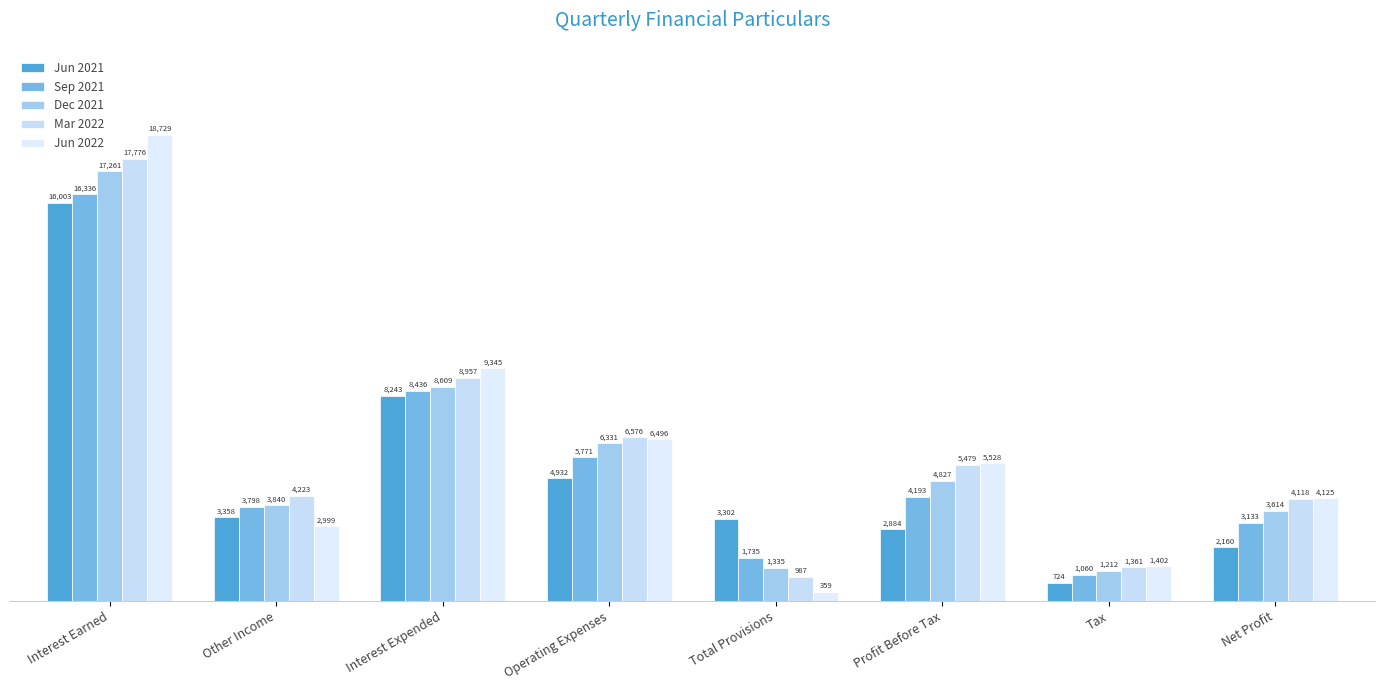

What is the difference between the maximum and minimum values in the Jun 2022 series?

18369.3